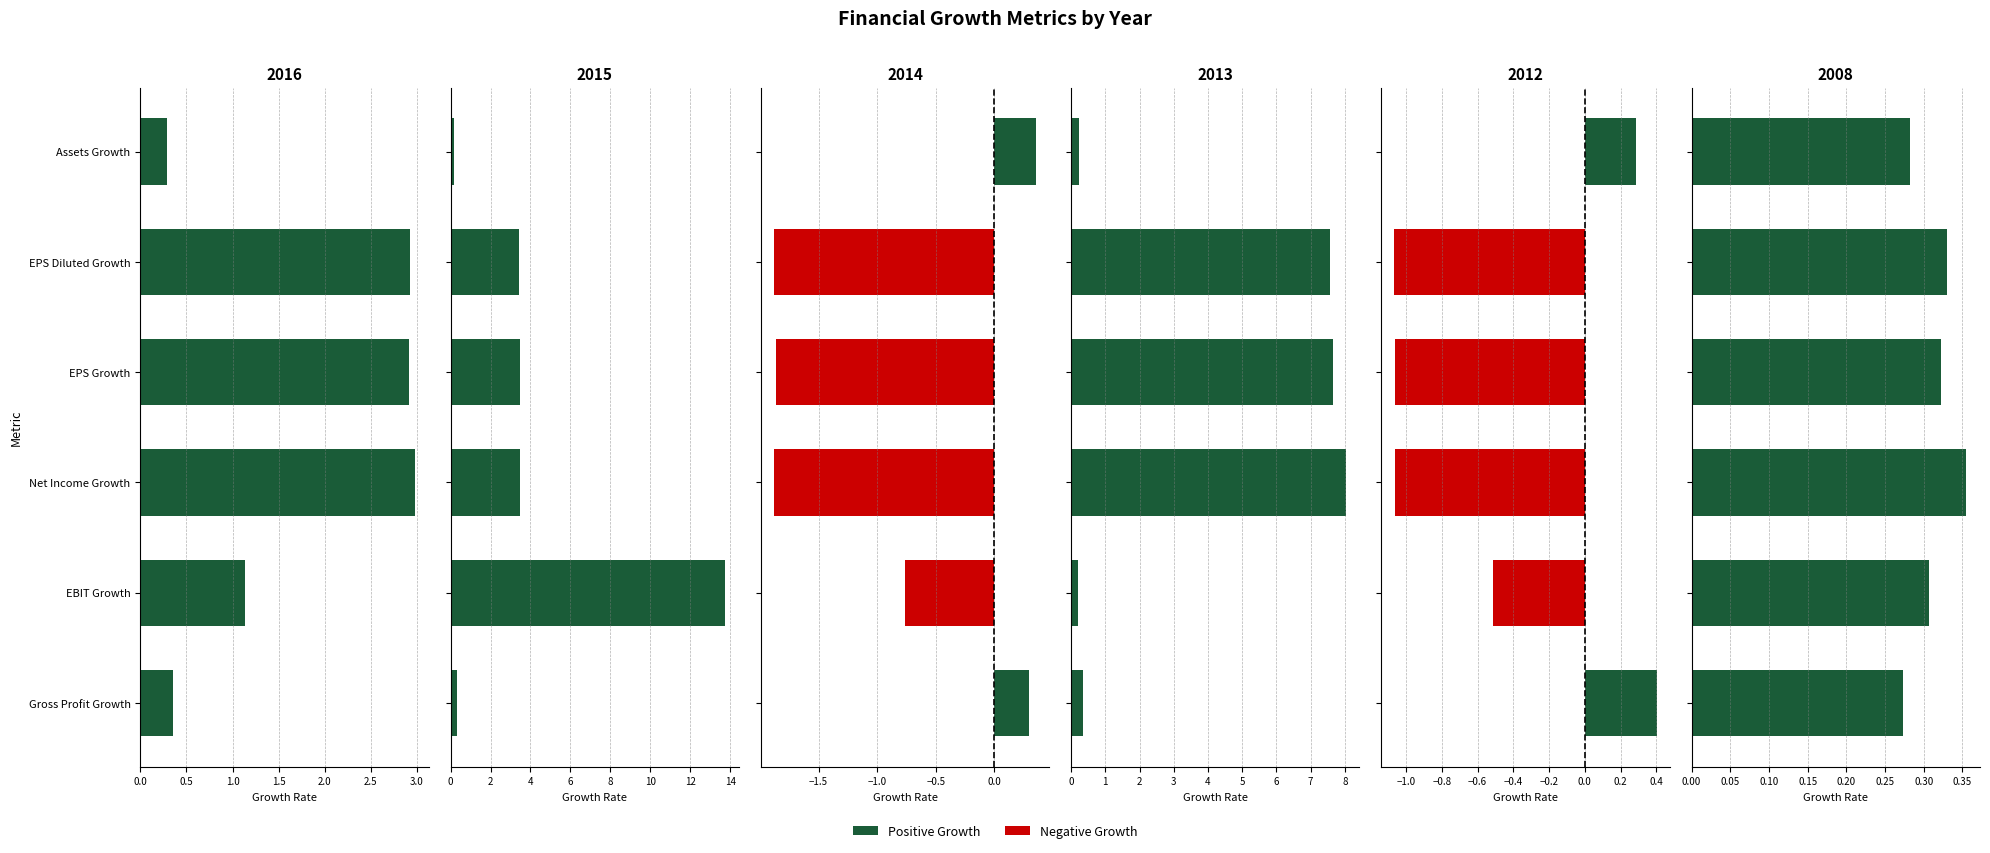

How many data points does each series have?

6